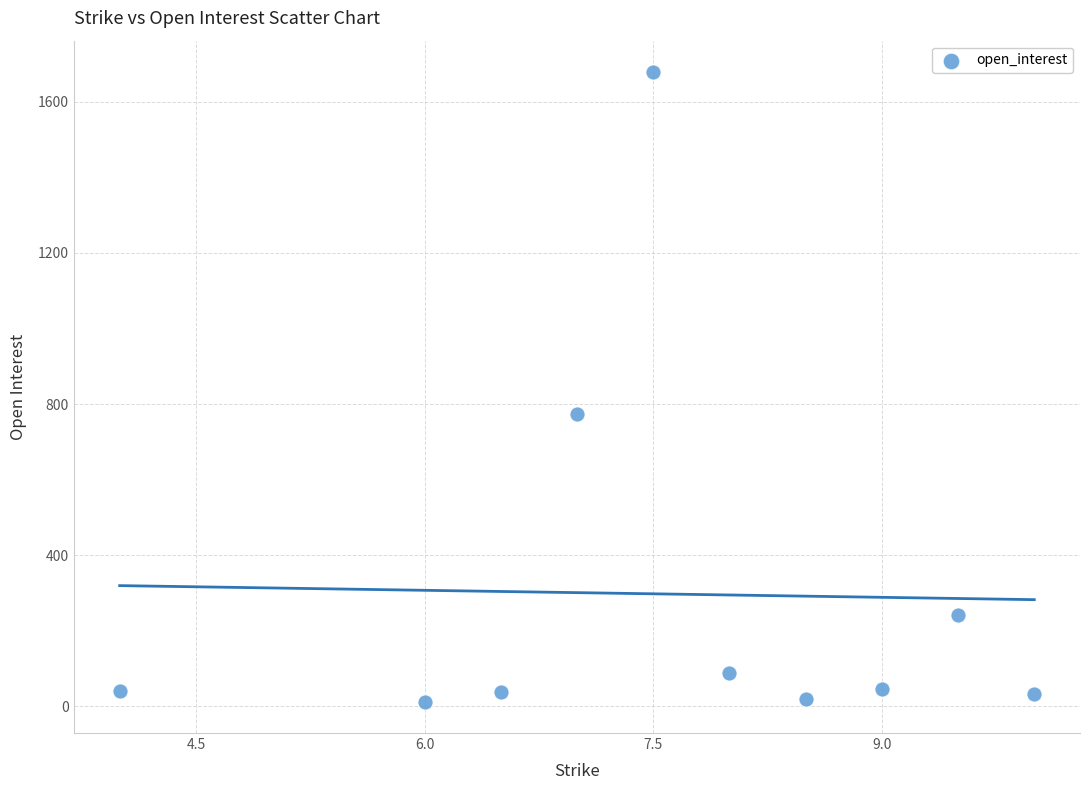

What is the range of Y values (max minus min)?

1665